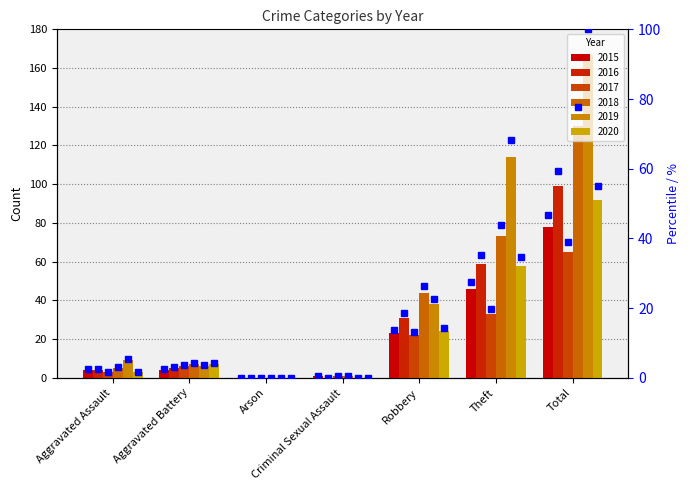

How many values in 2020 pct are above zero?

5